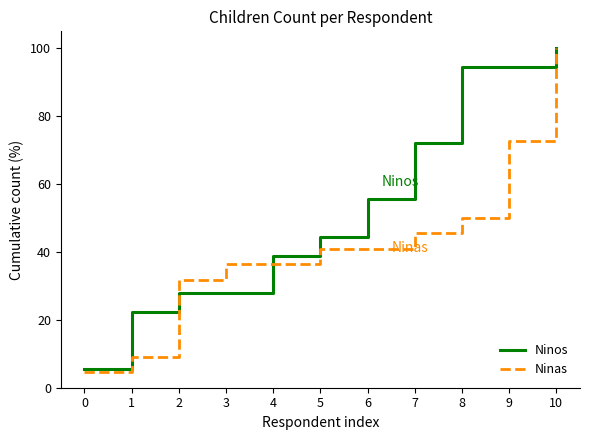

At how many categories does at least one series exceed 60?

4